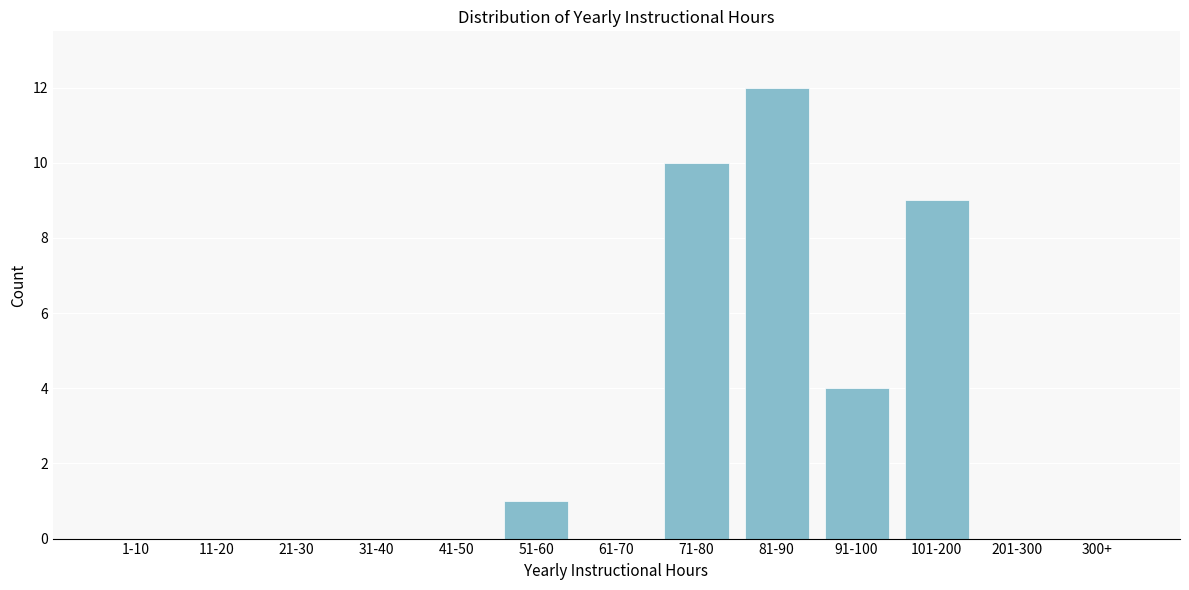

Is it true that the value at 91-100 is 3?

False